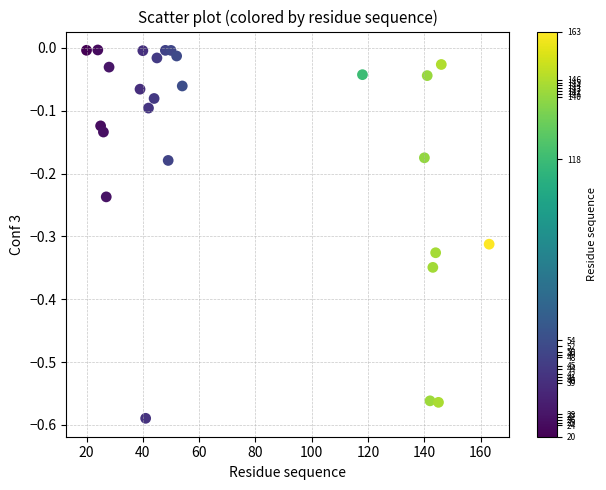

What is the range of Y values (max minus min)?

0.6